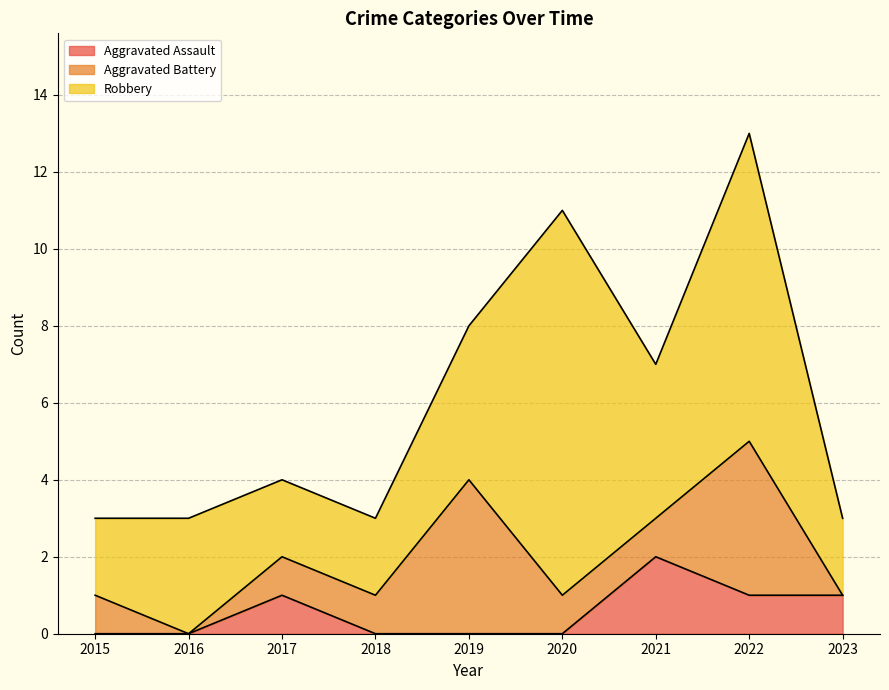

How many interior local valleys does the Aggravated Battery series have?

1